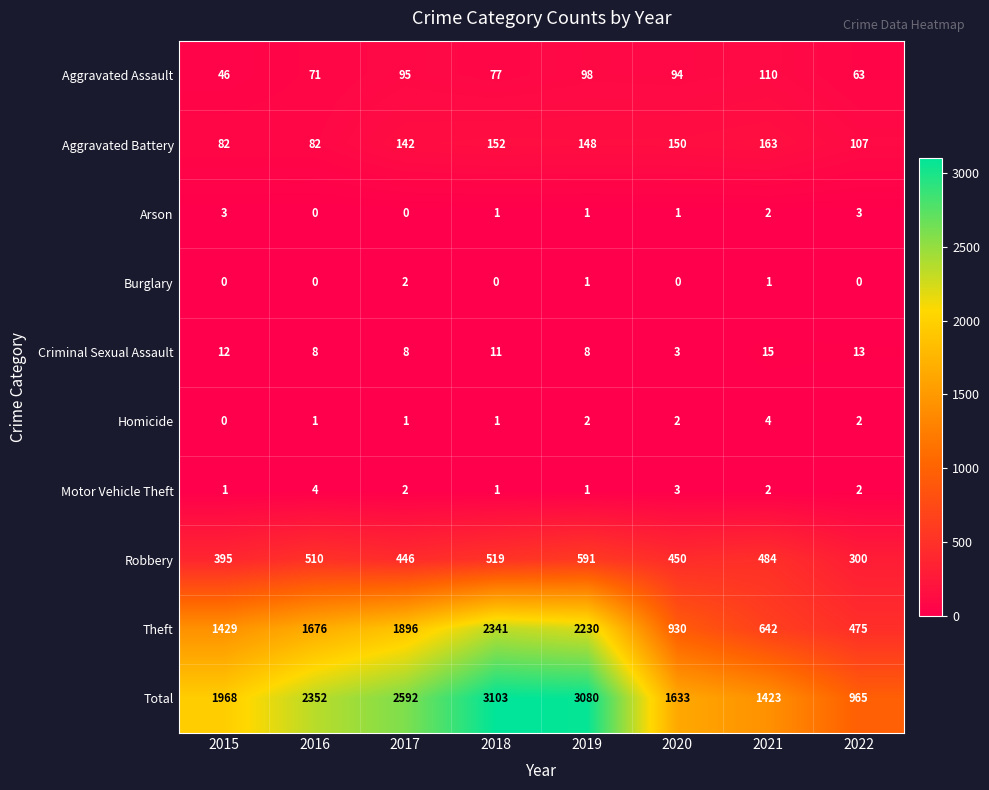

How many values in the Burglary series exceed 0?

3